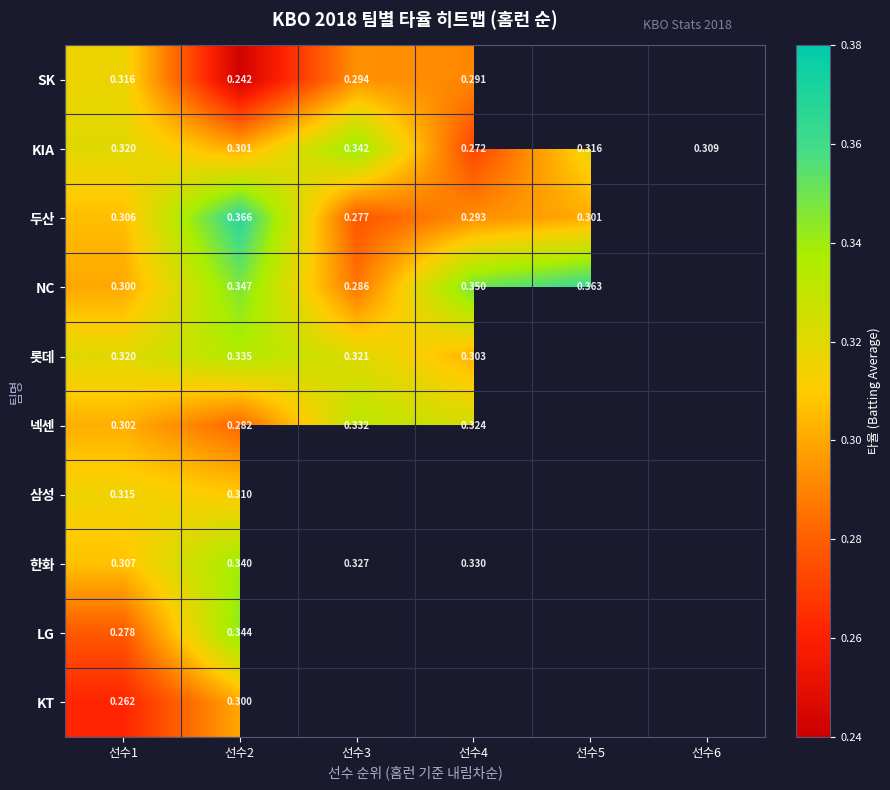

At how many categories does at least one series exceed 0?

6